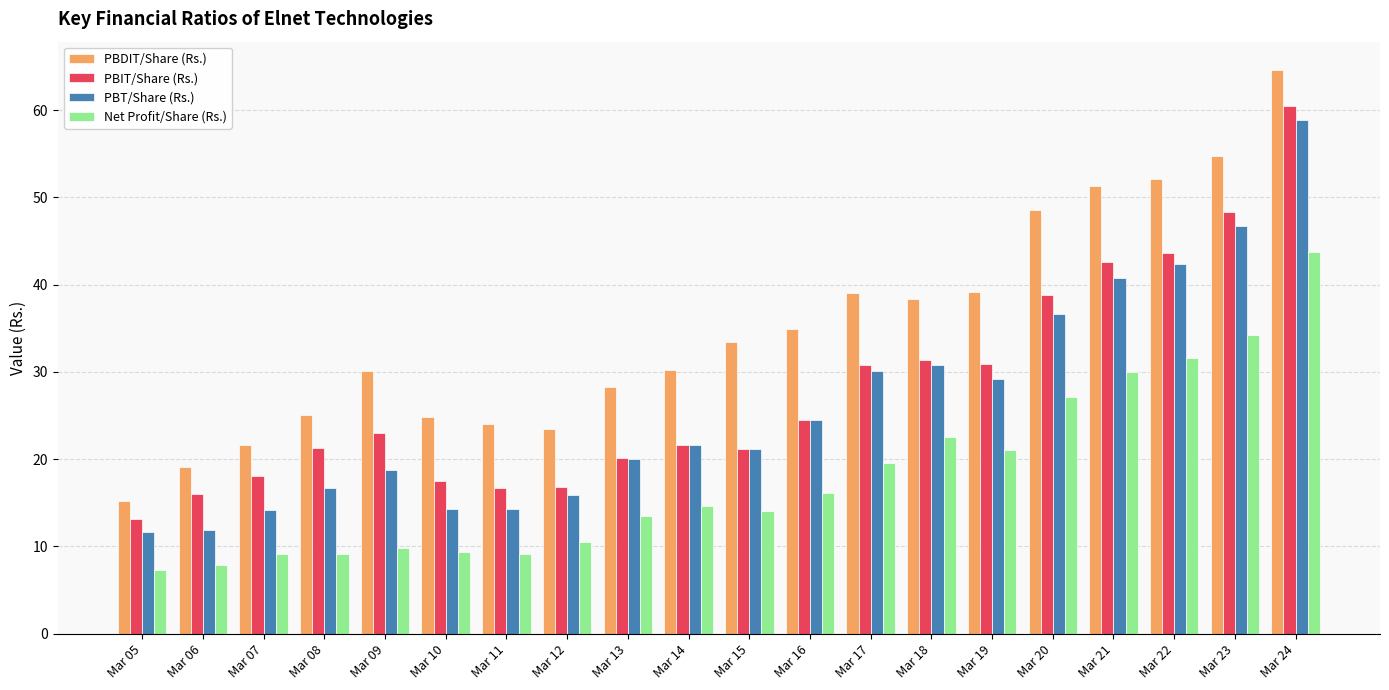

What is the value of the Net Profit/Share (Rs.) bar at the 13th from the left?

19.6